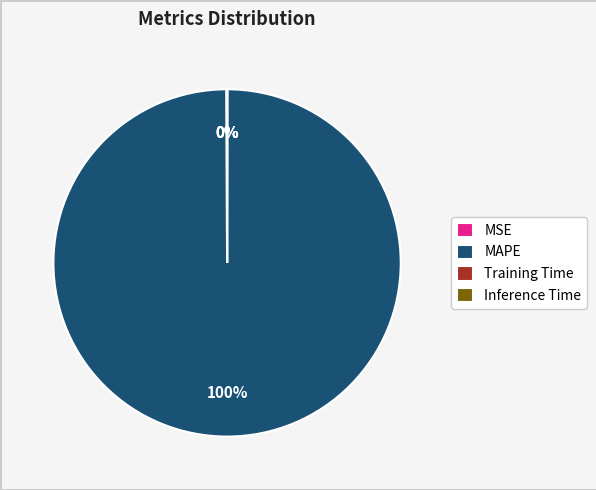

To the nearest percent, what is the average slice percentage?

25%